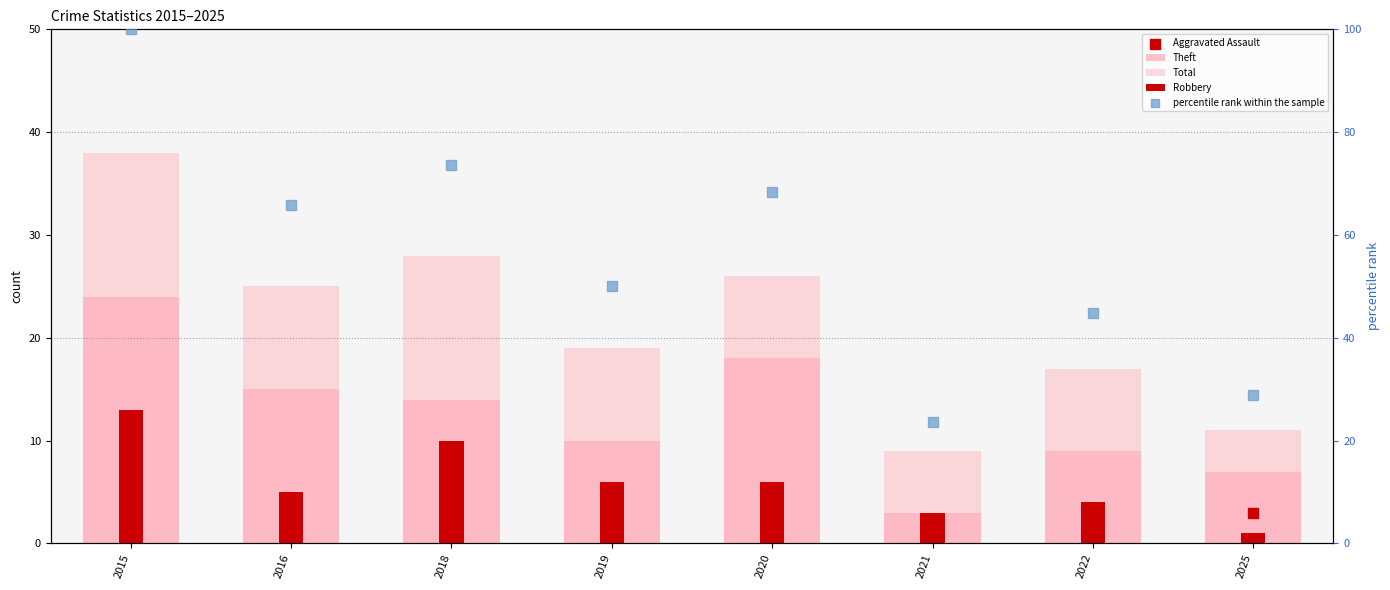

What are all the series names shown in the legend?

Theft, Total, Robbery, Aggravated Assault, percentile rank within the sample